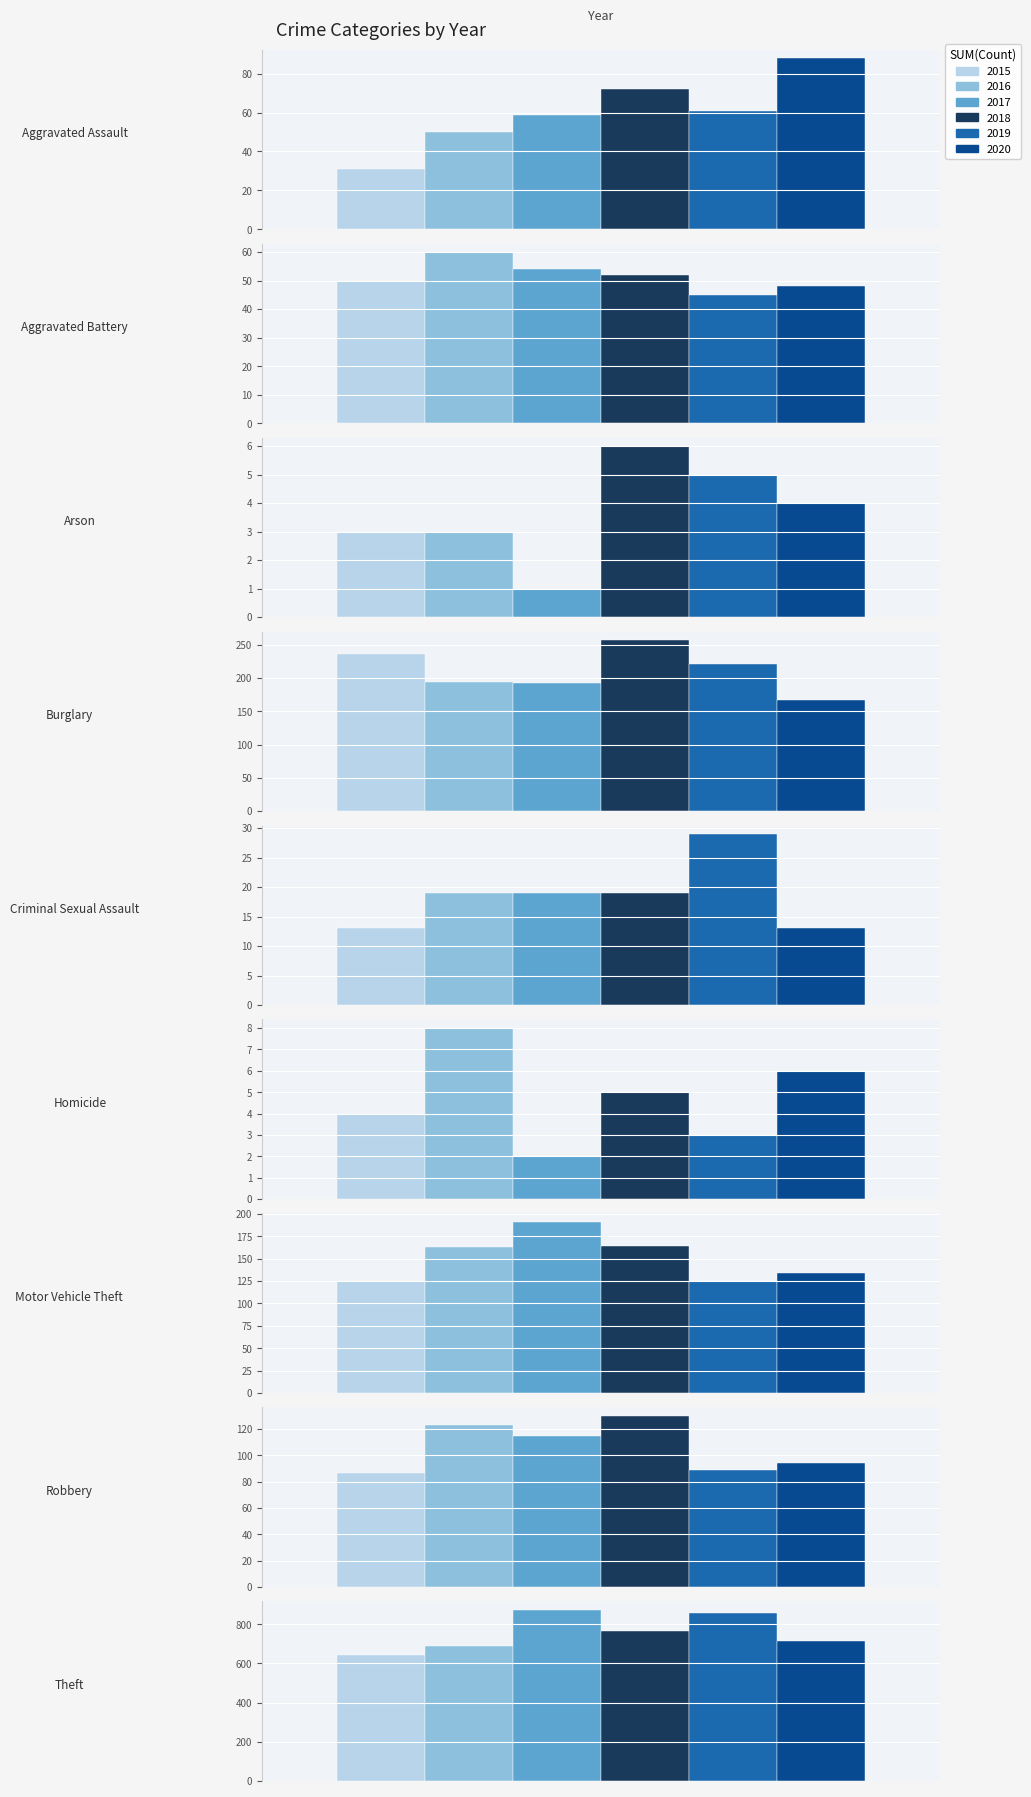

Rank the series at Theft from lowest to highest value.

2015, 2016, 2020, 2018, 2019, 2017